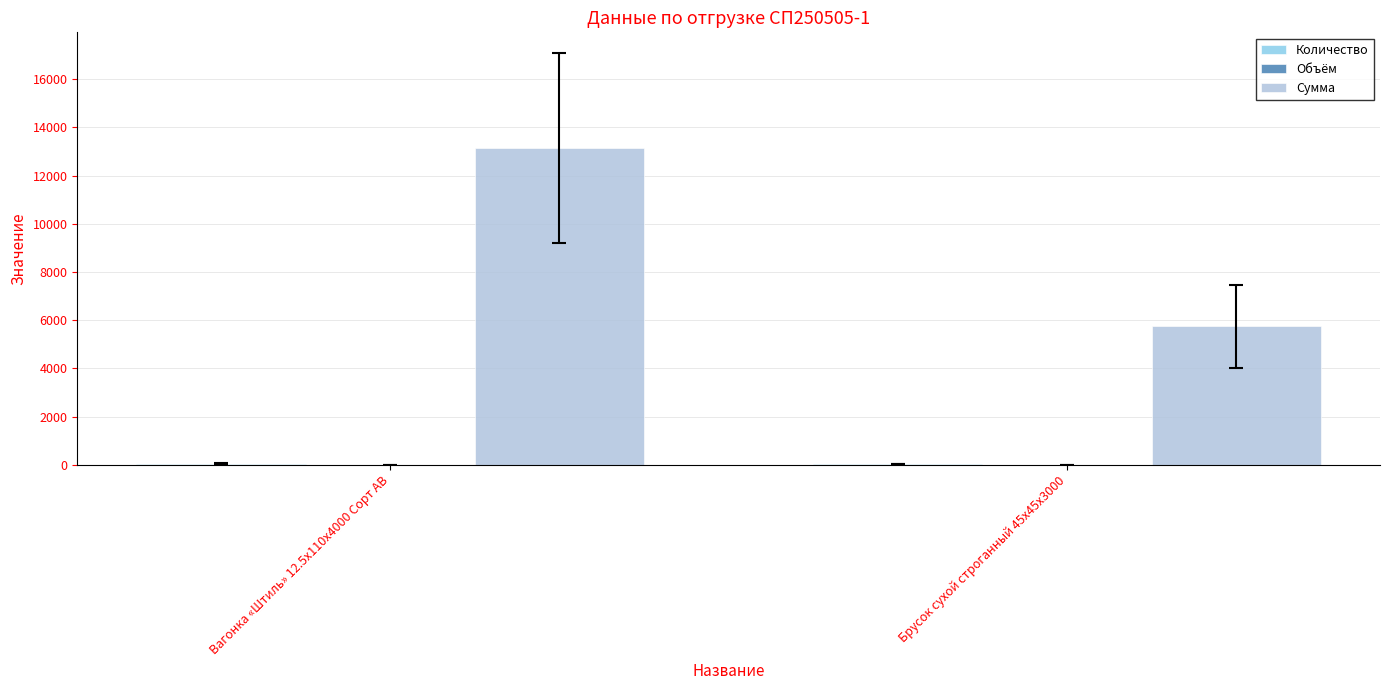

How many data points does each series have?

2